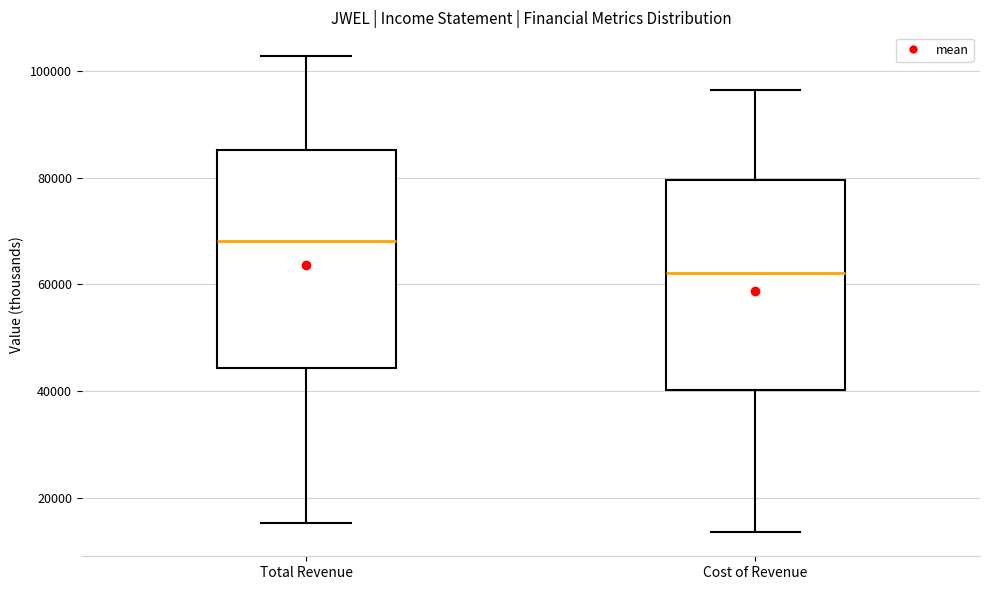

Where is the upper edge of the box for Total Revenue on the y-axis? The values are not printed on the chart, so give them approximately, as read against the axis.

86000